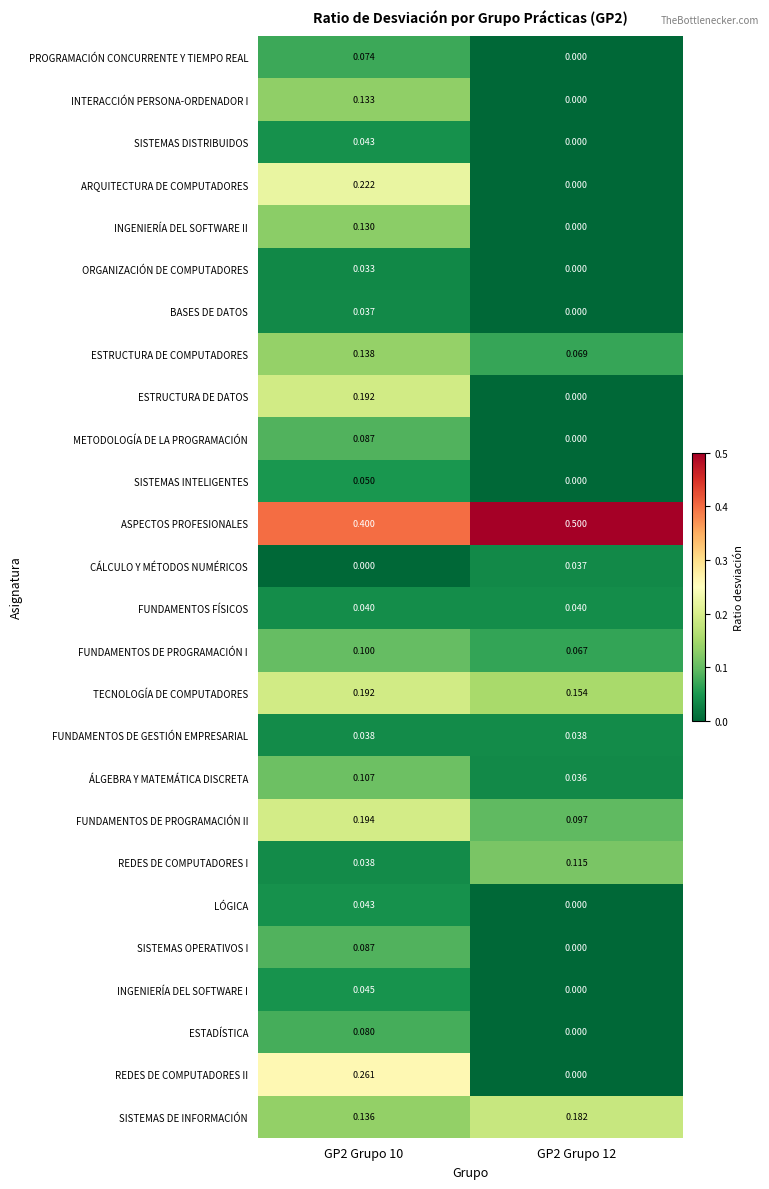

How many categories are shown in the chart?

2